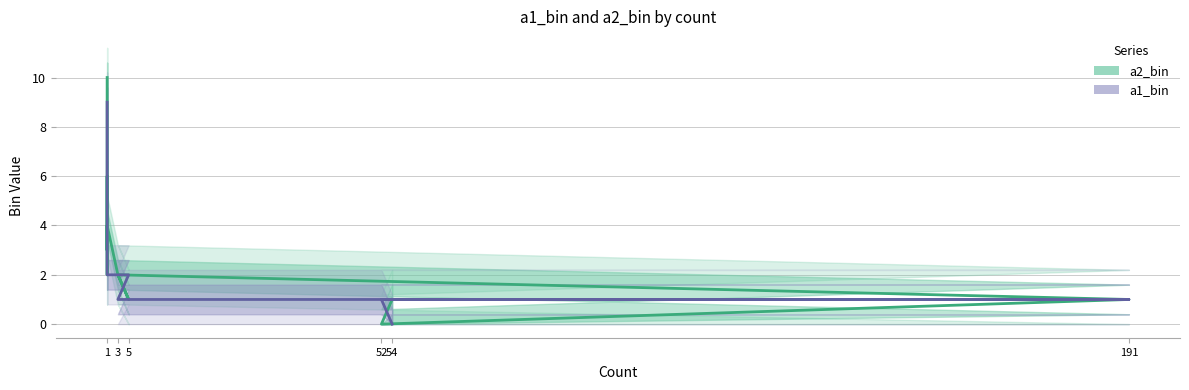

What are all the series names shown in the legend?

a2_bin, a1_bin